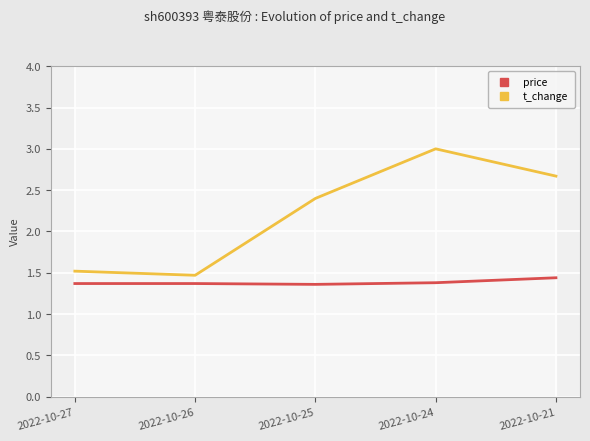

Which has a higher value, 2022-10-24 or 2022-10-25?

2022-10-24